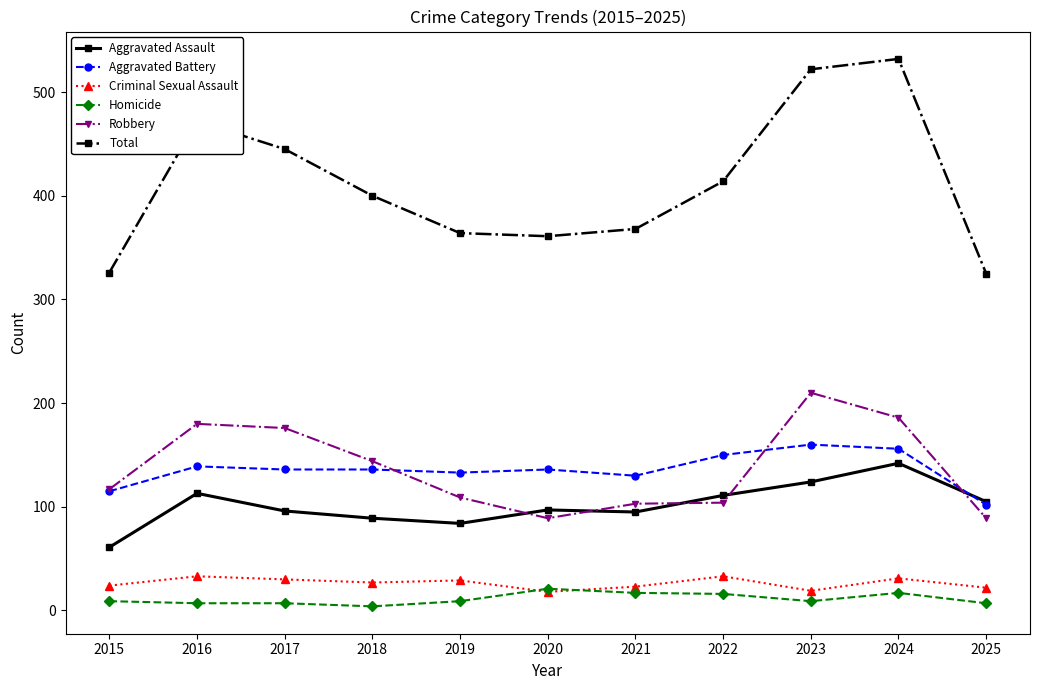

True or false: Aggravated Battery has a value of 65 at 2018.

False